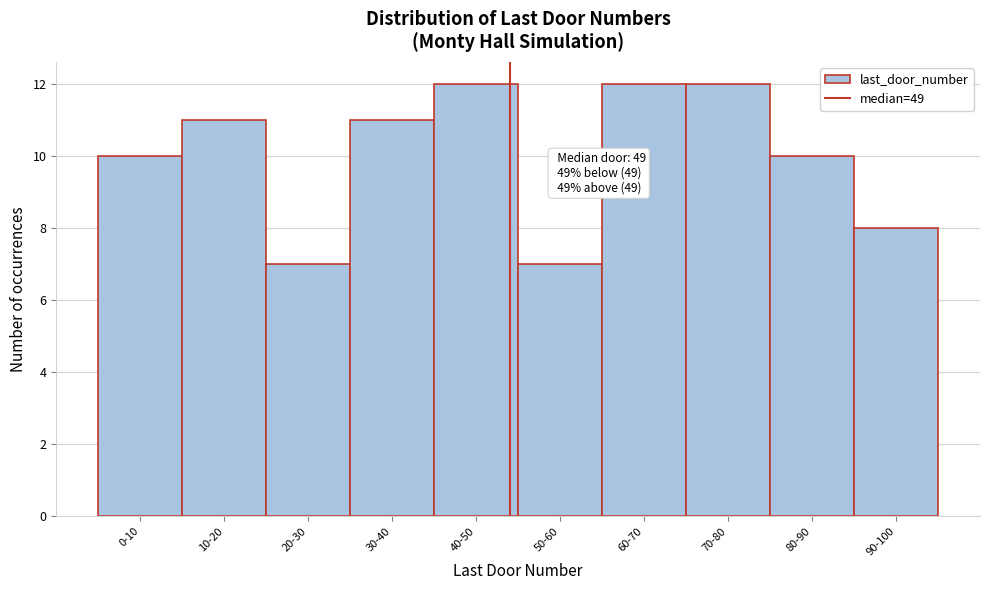

Reading left to right, transcribe all the data shown in this chart.

10	11	7	11	12	7	12	12	10	8